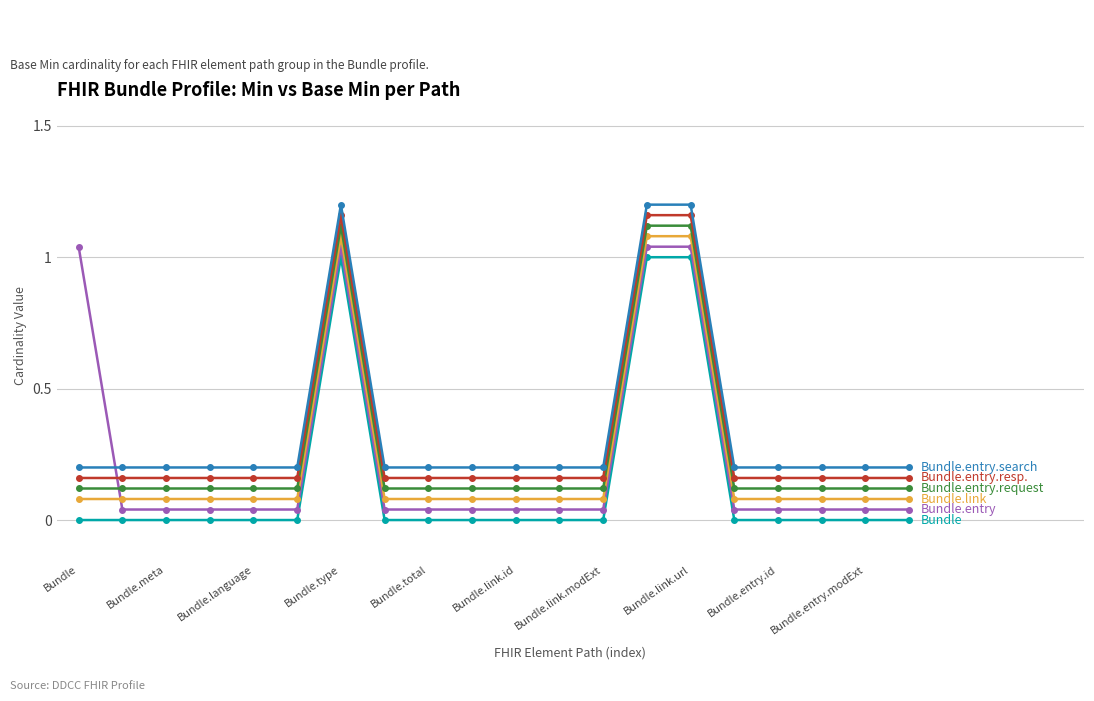

Reading left to right, list all the values displayed in this chart.

Bundle: 0.0	0.0	0.0	0.0	0.0	0.0	1.0	0.0	0.0	0.0	0.0	0.0	0.0	1.0	1.0	0.0	0.0	0.0	0.0	0.0
Bundle.entry: 1.0	0.0	0.0	0.0	0.0	0.0	1.0	0.0	0.0	0.0	0.0	0.0	0.0	1.0	1.0	0.0	0.0	0.0	0.0	0.0
Bundle.link: 0.1	0.1	0.1	0.1	0.1	0.1	1.1	0.1	0.1	0.1	0.1	0.1	0.1	1.1	1.1	0.1	0.1	0.1	0.1	0.1
Bundle.entry.request: 0.1	0.1	0.1	0.1	0.1	0.1	1.1	0.1	0.1	0.1	0.1	0.1	0.1	1.1	1.1	0.1	0.1	0.1	0.1	0.1
Bundle.entry.resp.: 0.2	0.2	0.2	0.2	0.2	0.2	1.2	0.2	0.2	0.2	0.2	0.2	0.2	1.2	1.2	0.2	0.2	0.2	0.2	0.2
Bundle.entry.search: 0.2	0.2	0.2	0.2	0.2	0.2	1.2	0.2	0.2	0.2	0.2	0.2	0.2	1.2	1.2	0.2	0.2	0.2	0.2	0.2